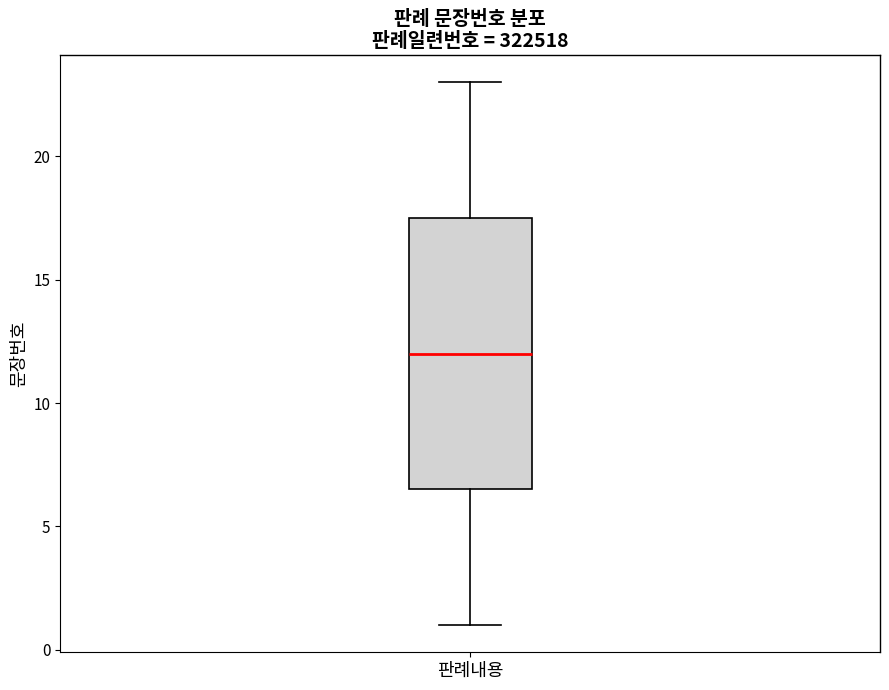

Where does the lower whisker of the box for 판례내용 end on the y-axis? The values are not printed on the chart, so give them approximately, as read against the axis.

1.0